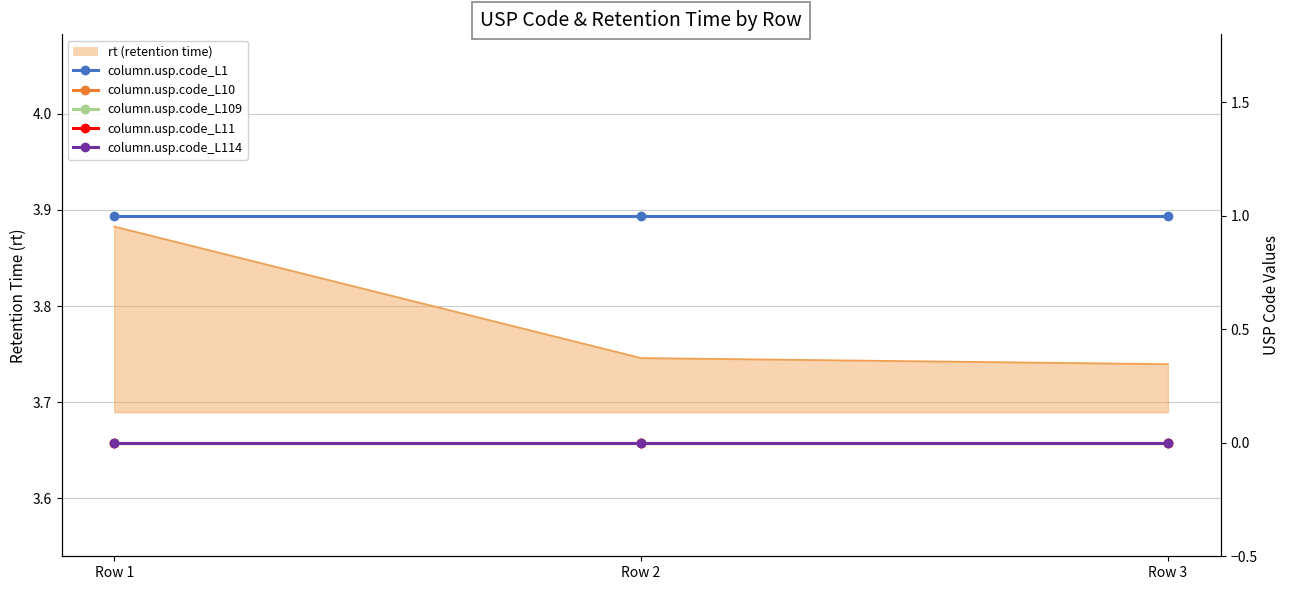

At which label is column.usp.code_L1 closest to 1?

Row 1